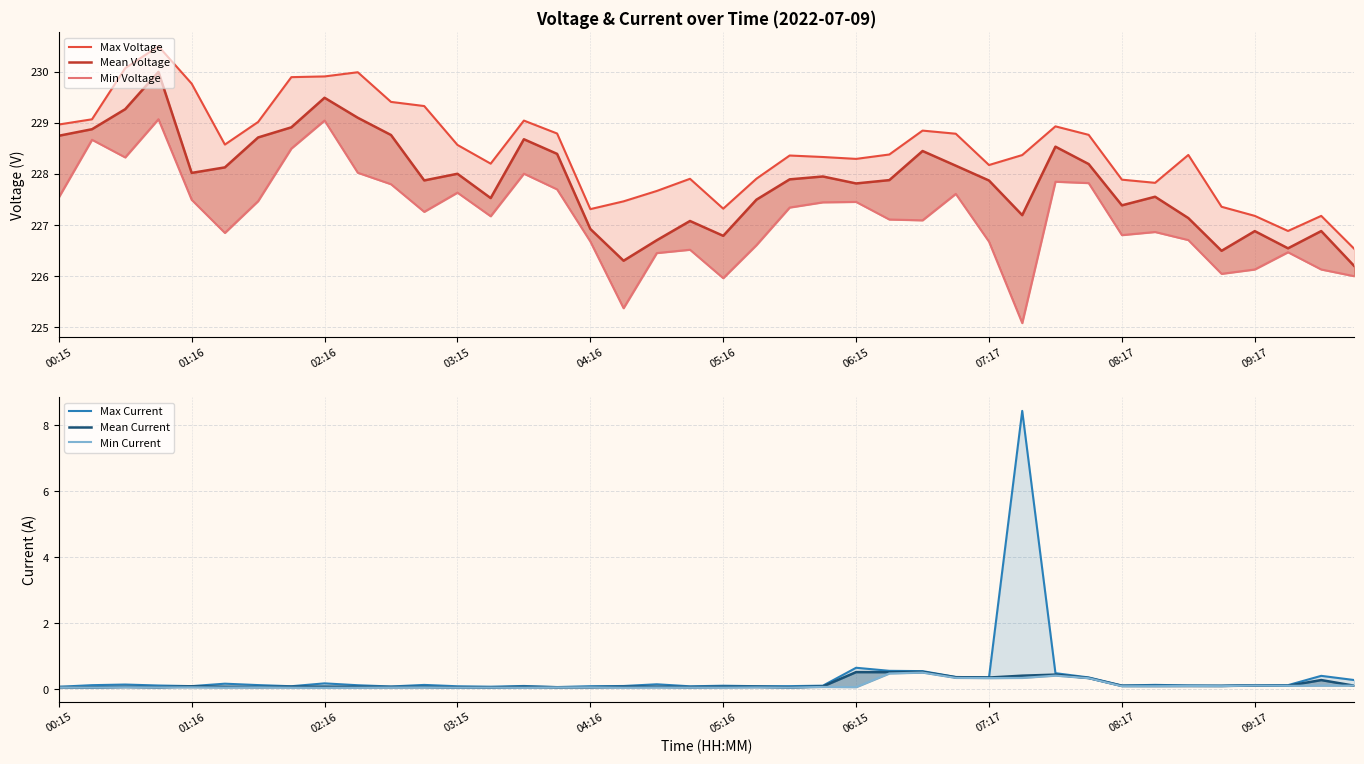

Rank the series at 30 from highest to lowest value.

Max Voltage, Mean Voltage, Min Voltage, Max Current, Mean Current, Min Current